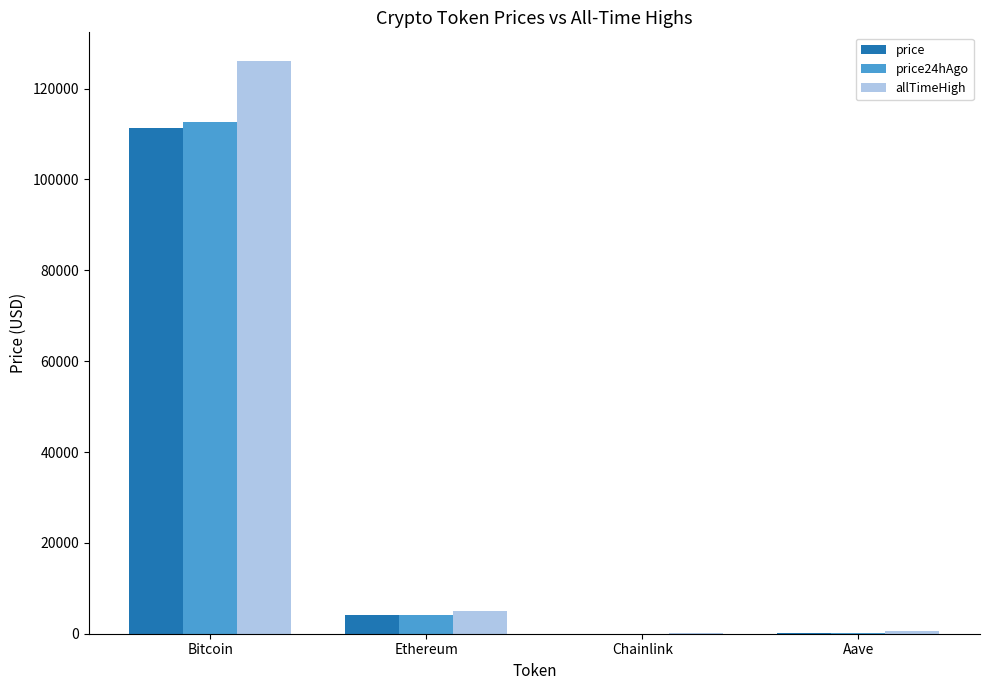

What is the greatest value displayed?

126080.0